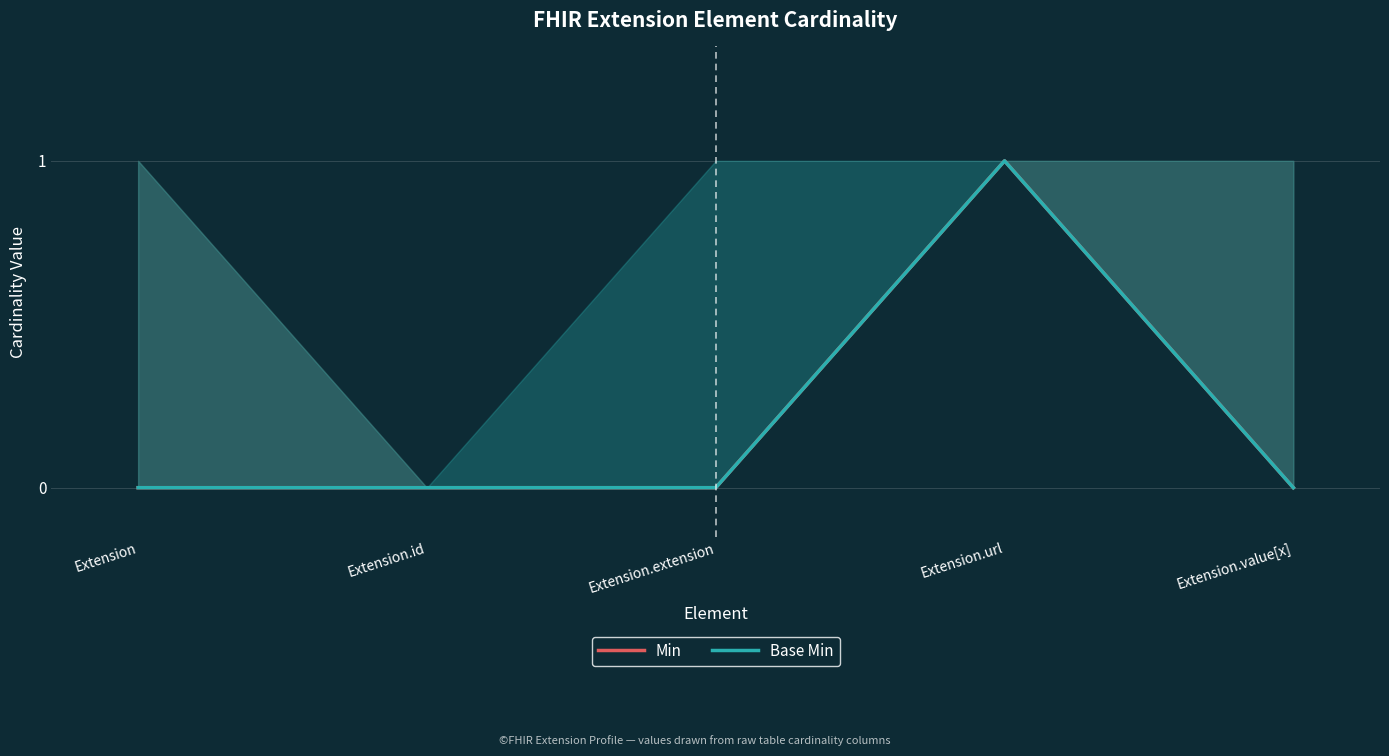

Between Extension.id and Extension.value[x], which series saw the biggest shift?

Min